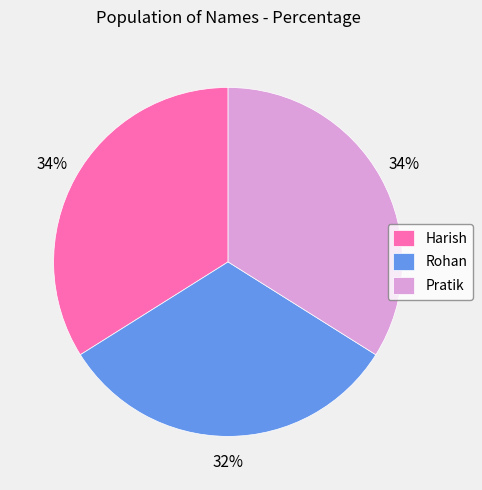

Is there any slice that represents more than half of the pie?

No